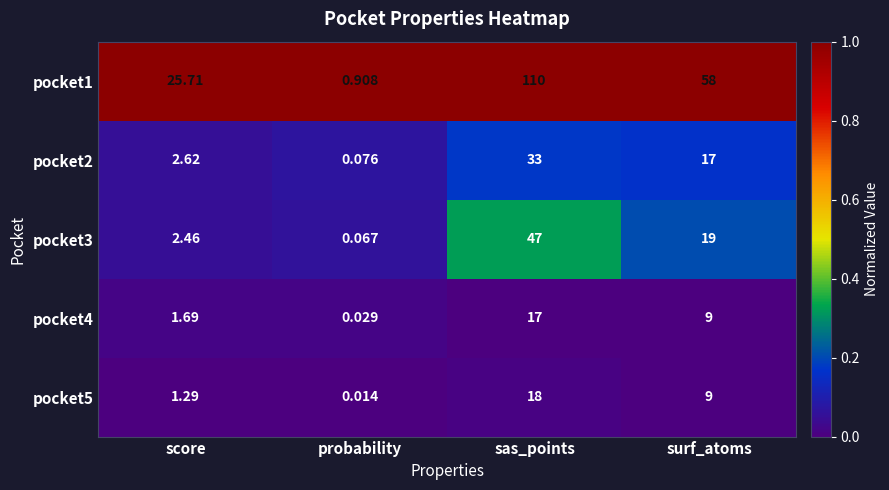

At which category is the sum across all series the highest?

sas_points